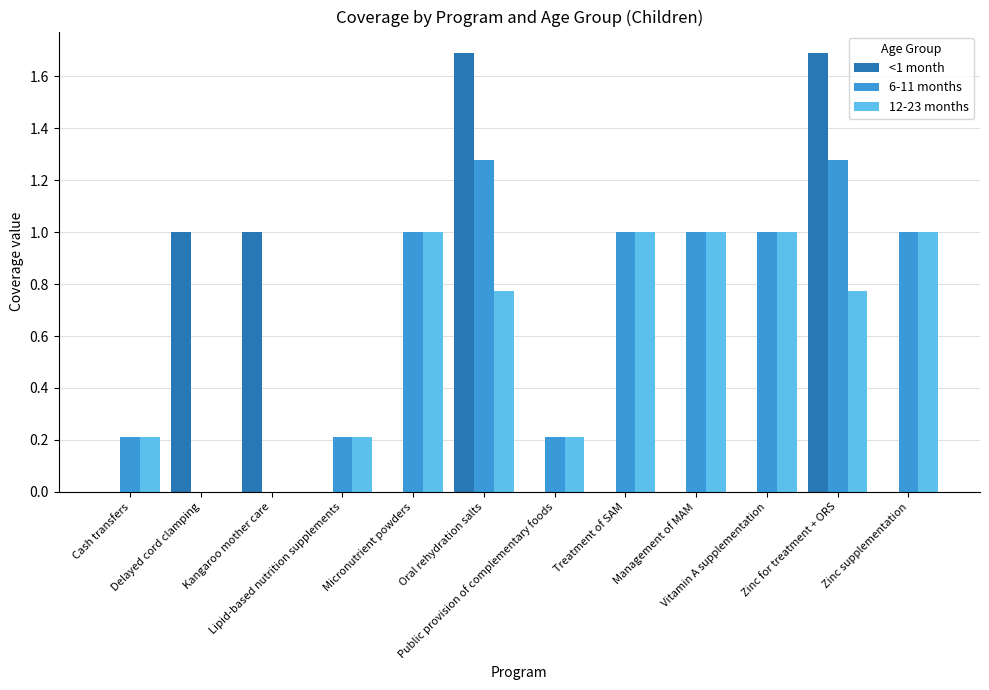

What is the sum of the 12-23 months values at Oral rehydration salts and Vitamin A supplementation?

1.8